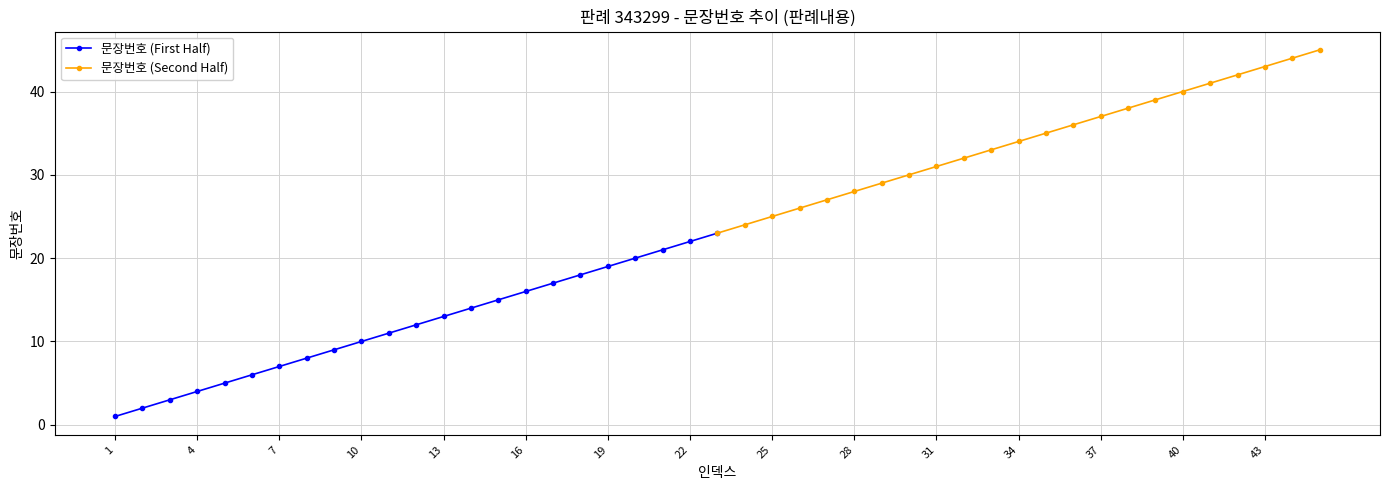

What is the maximum value for 문장번호 (Second Half)?

45